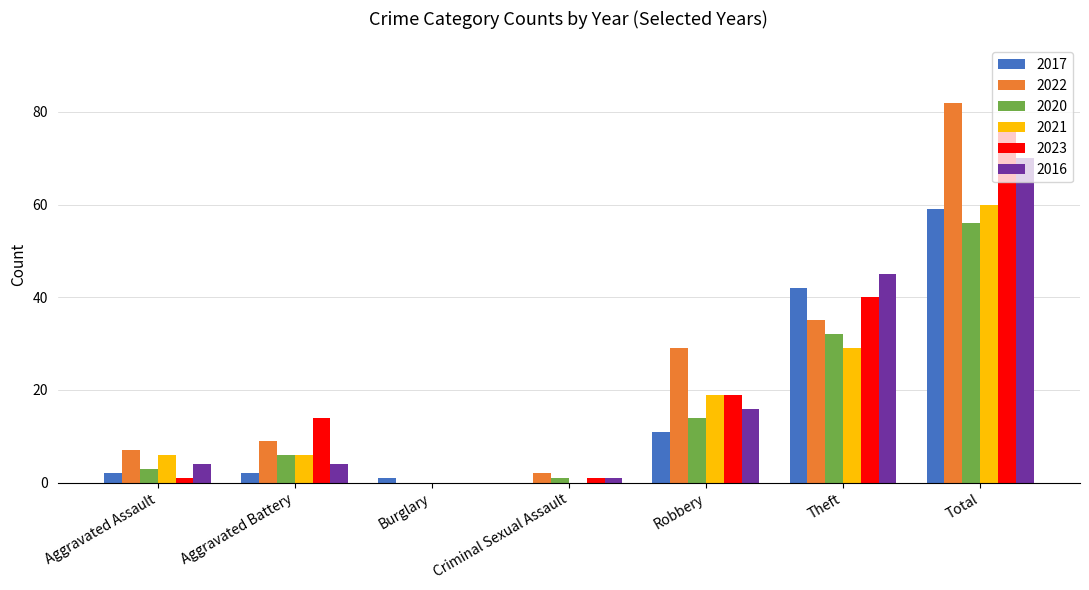

Is it true that 2020 equals 56 at Total?

True